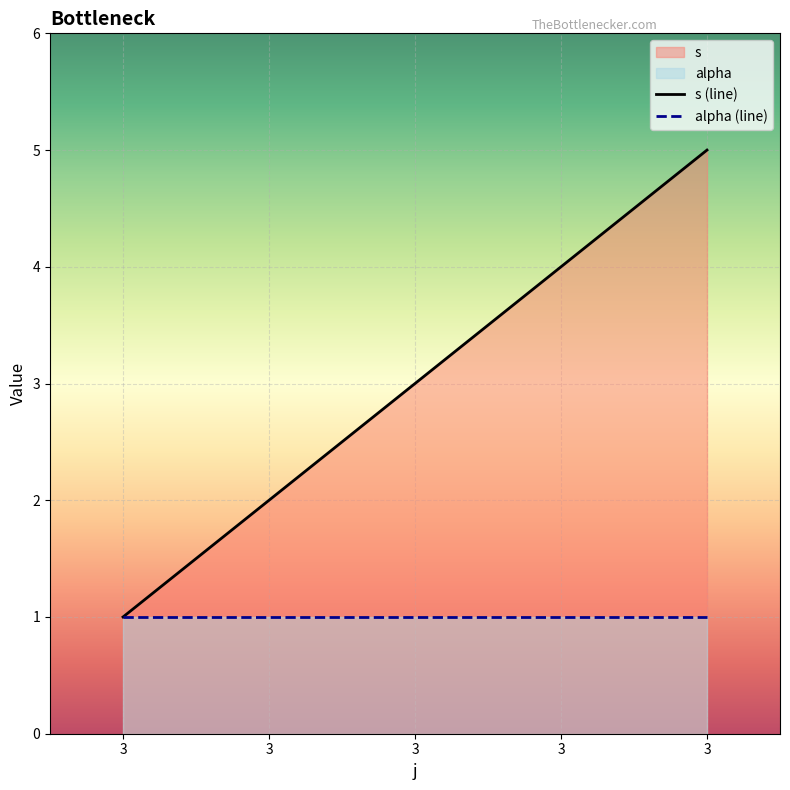

What is the sum of the s (line) values at 3 and 3?

4